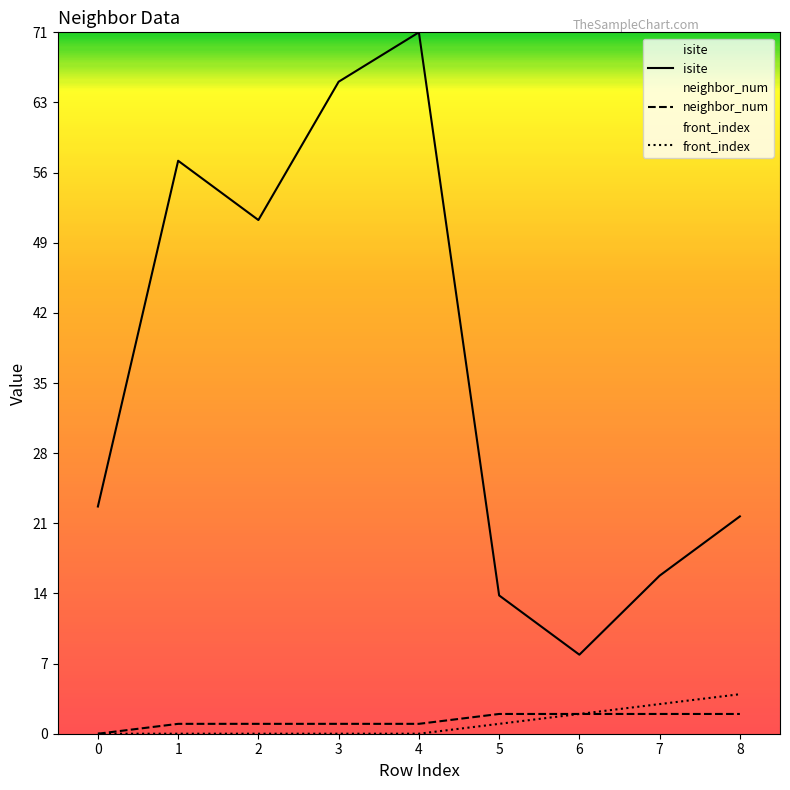

True or false: front_index and isite cross at least once.

False